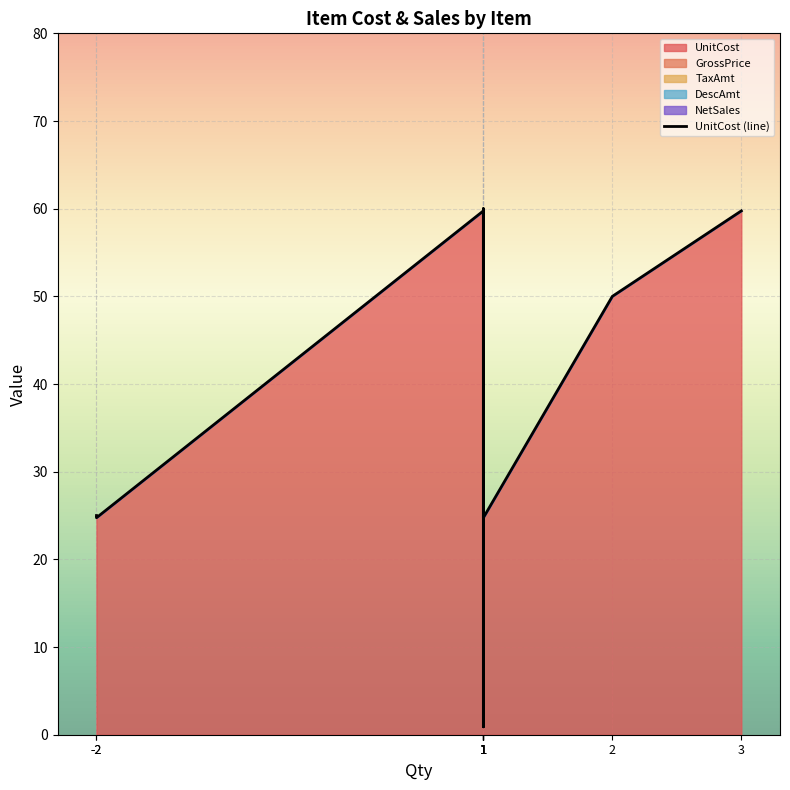

What is the difference between the values at 2 and 1?

9.8